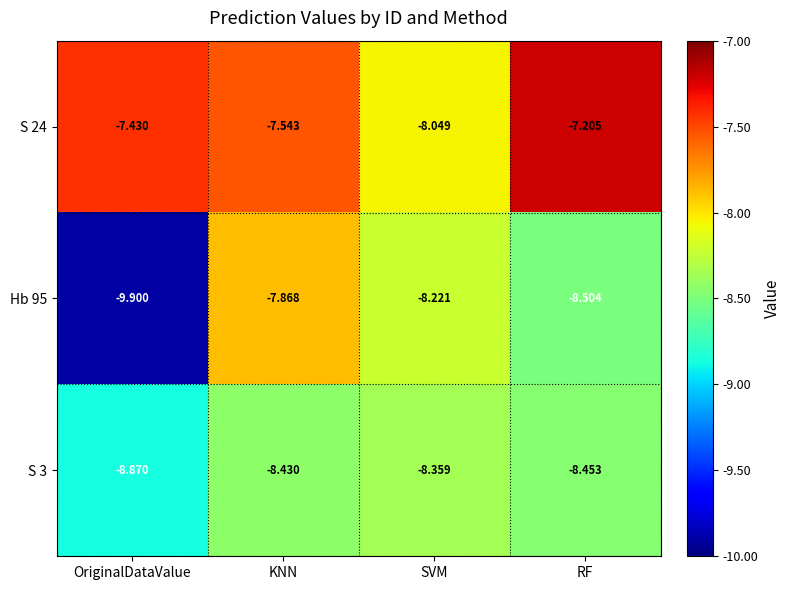

At which label is S 24 closest to -7?

RF